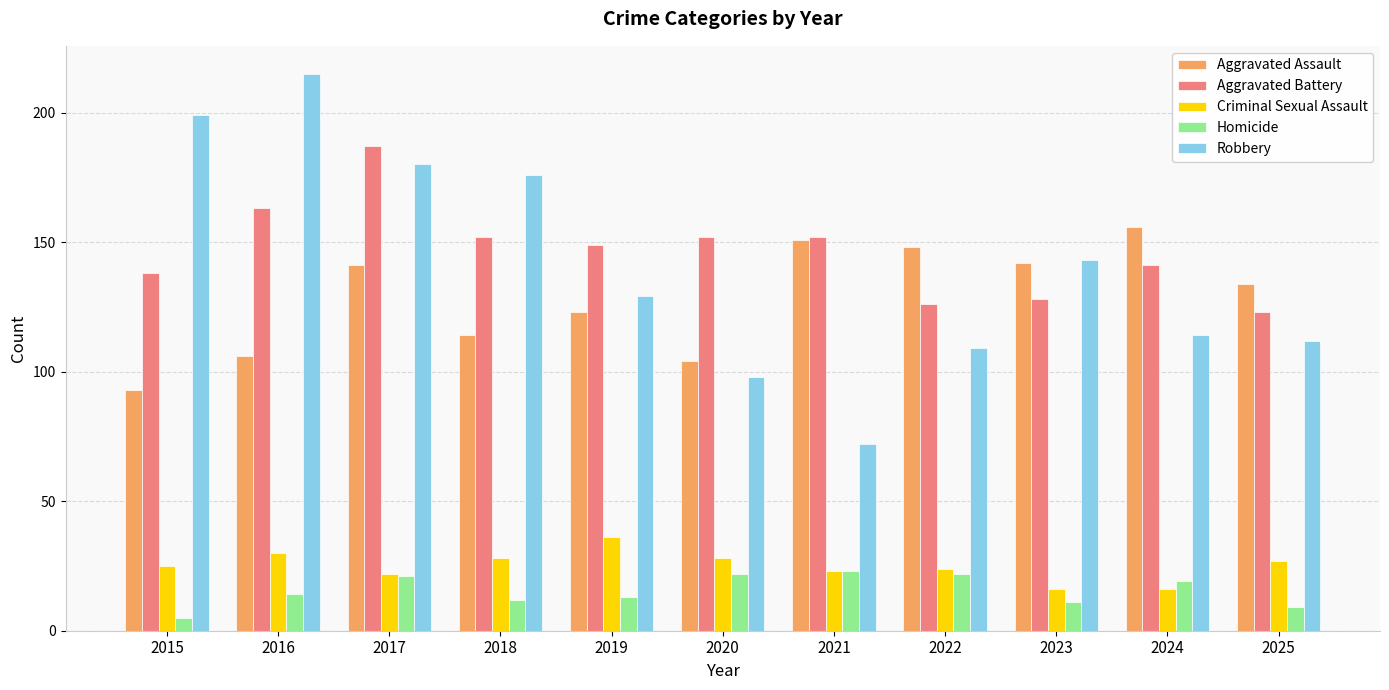

At how many categories does at least one series exceed 57?

11